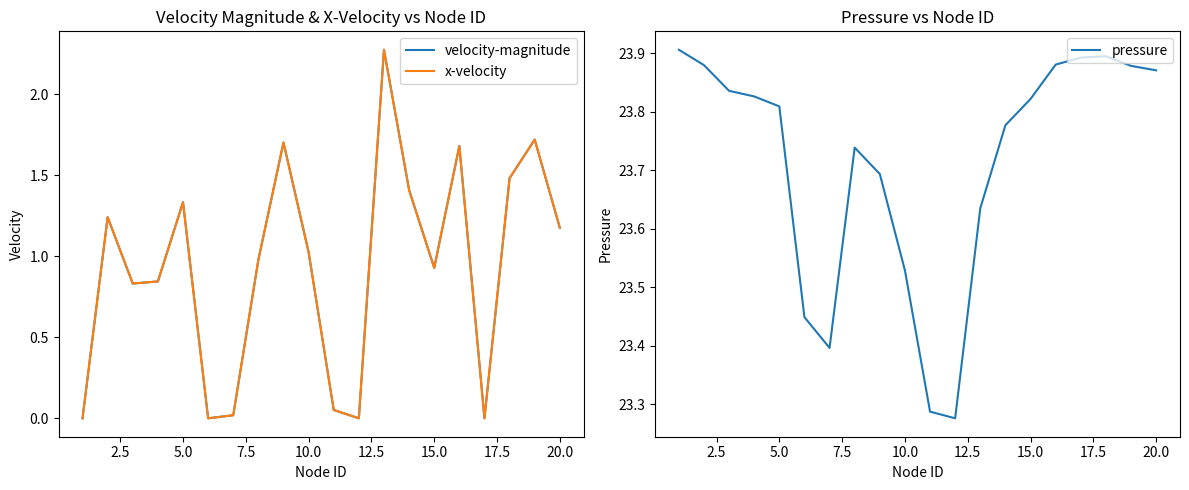

Is it true that pressure equals 35.3 at 10.0?

False